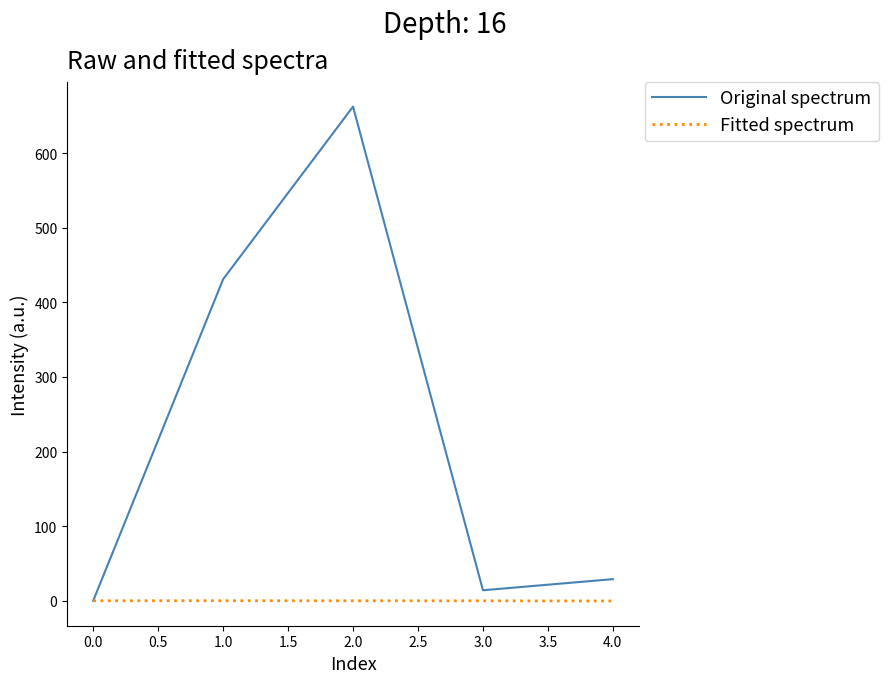

Which series has the widest spread of values?

Original spectrum